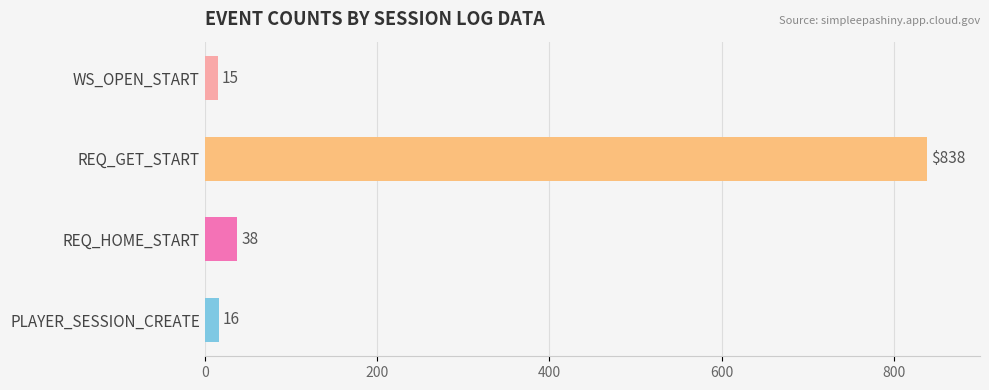

Which has a higher value, PLAYER_SESSION_CREATE or REQ_HOME_START?

REQ_HOME_START